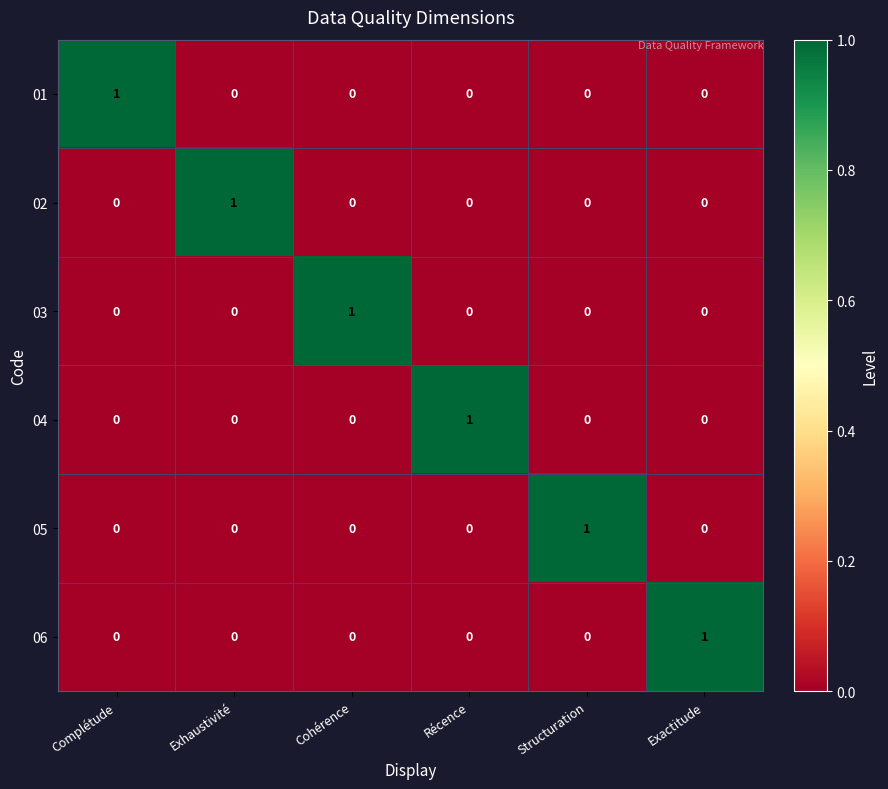

Which category has the highest value in the 03 series?

Cohérence